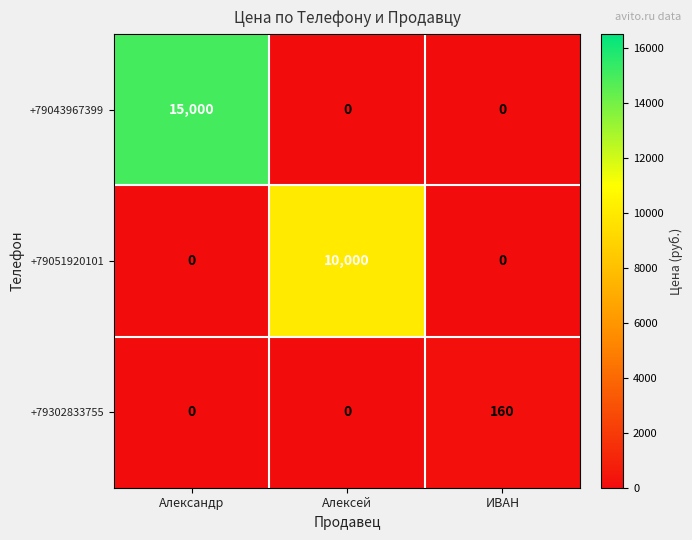

List the series in order of their overall mean, lowest first.

+79302833755, +79051920101, +79043967399